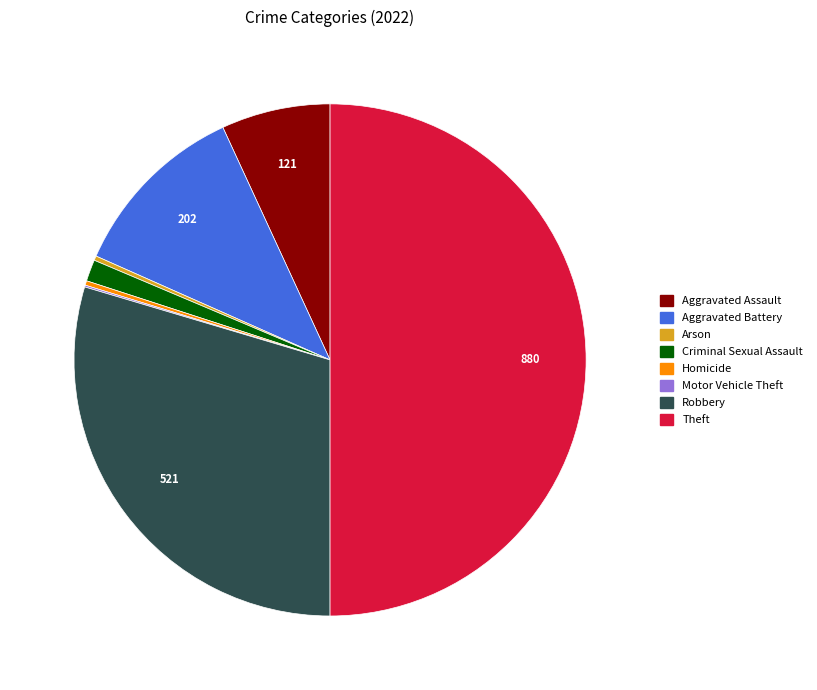

Does Arson account for over 50% of the chart?

No